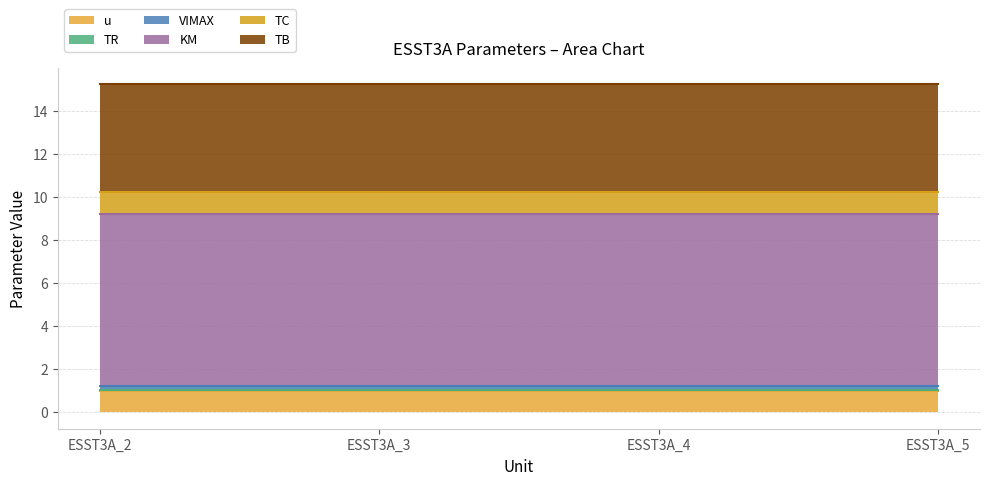

The value of VIMAX at ESST3A_4 is 0.2. True or false?

True